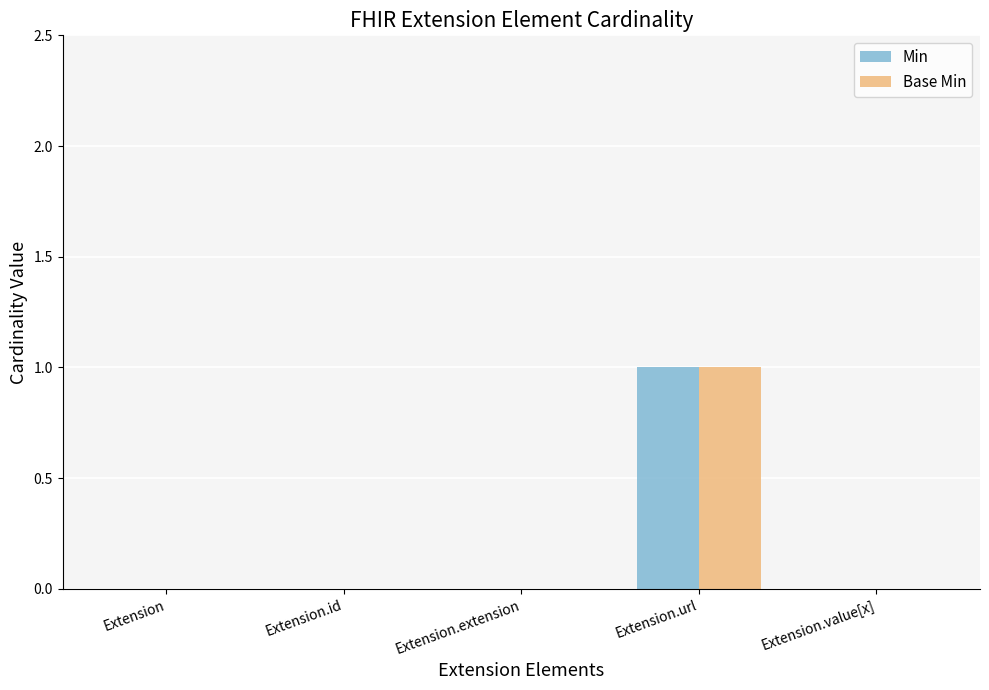

Count the Min values in the range 0 to 1.

5